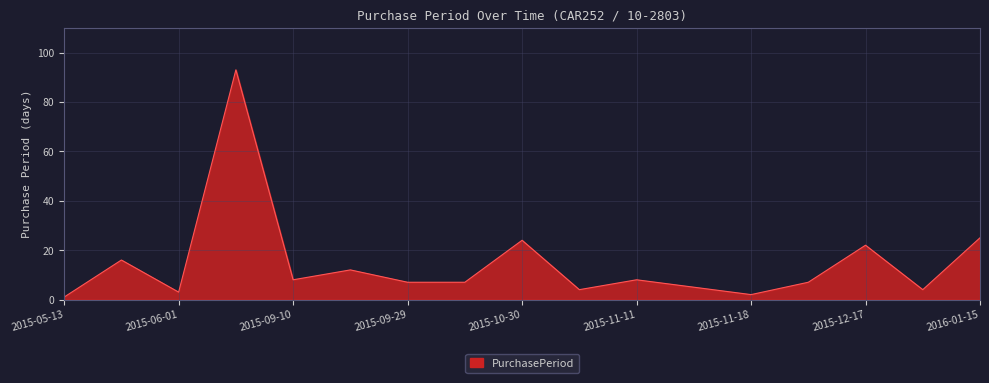

What is the greatest value displayed?

93